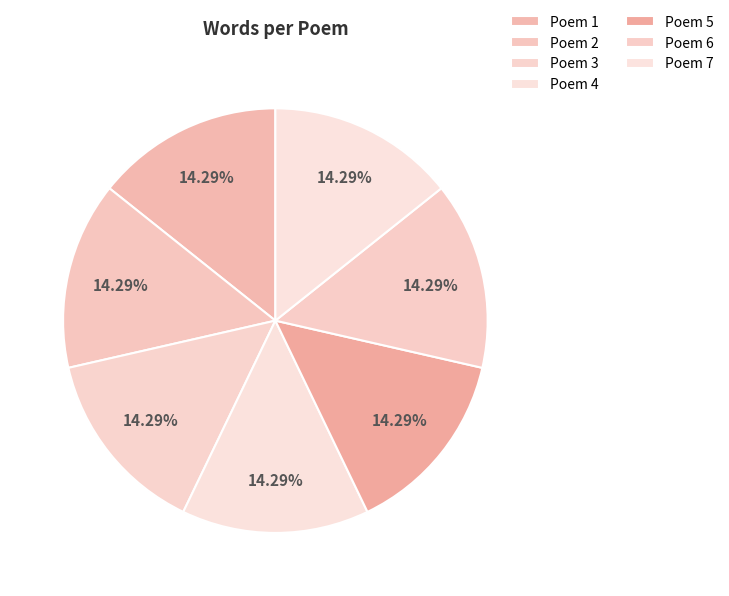

What is the largest slice in the pie chart?

7